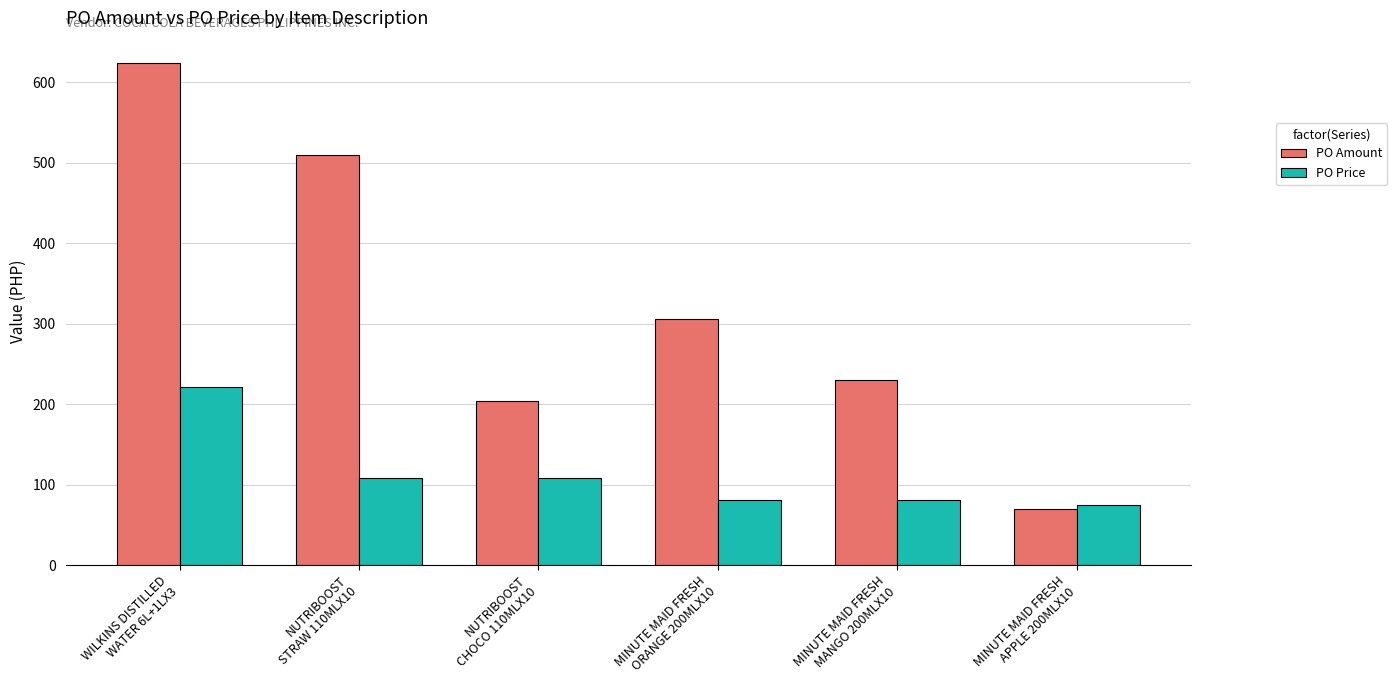

Is it true that PO Price equals 116.1 at MINUTE MAID FRESH
ORANGE 200MLX10?

False